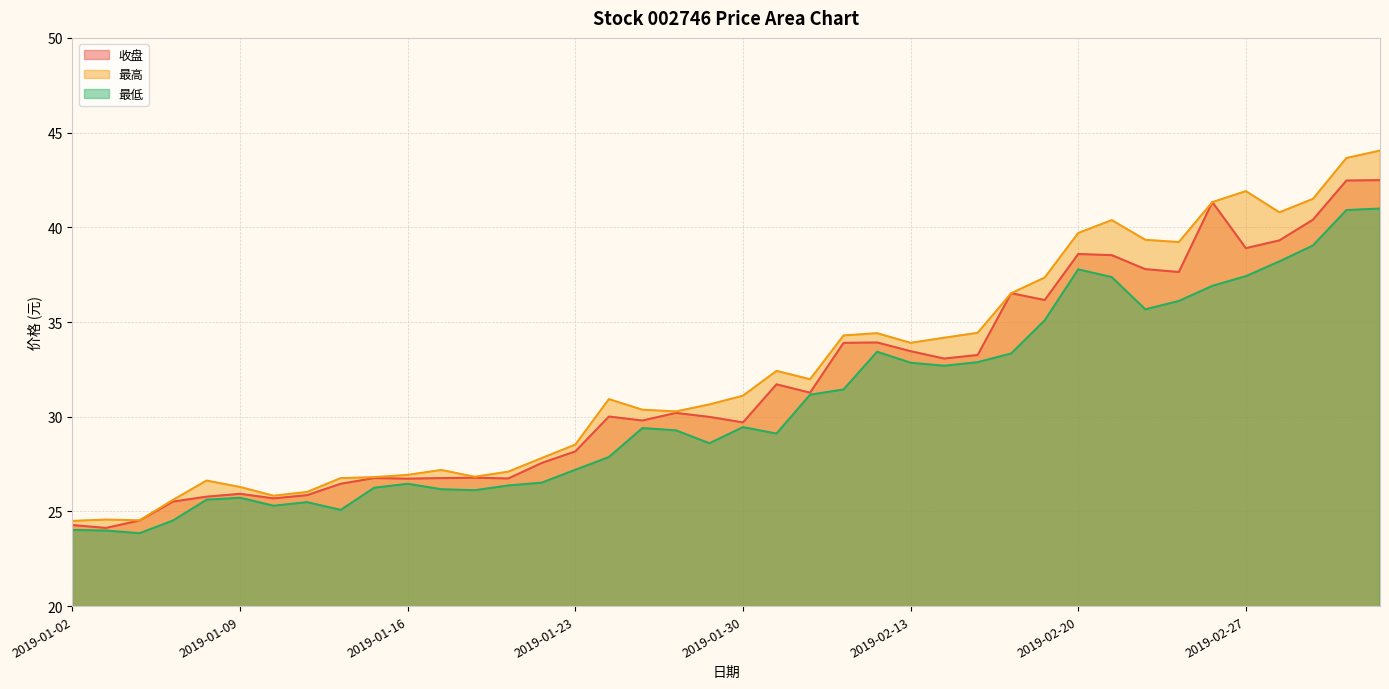

What is the label of the 5th point from the left?

2019-01-08